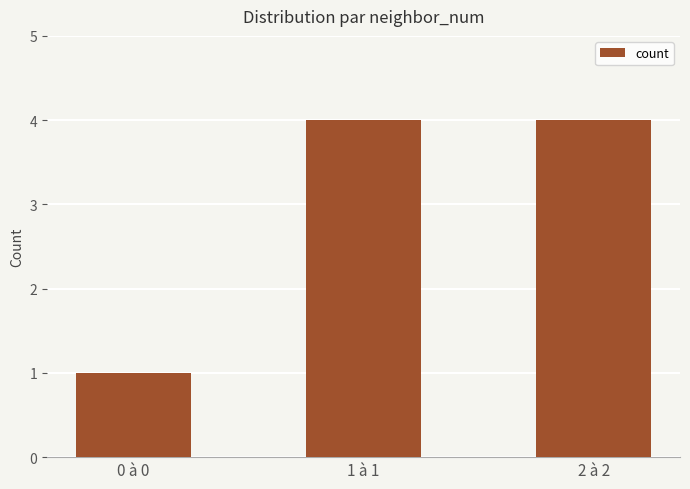

Reading left to right, extract all data points from this chart.

1	4	4